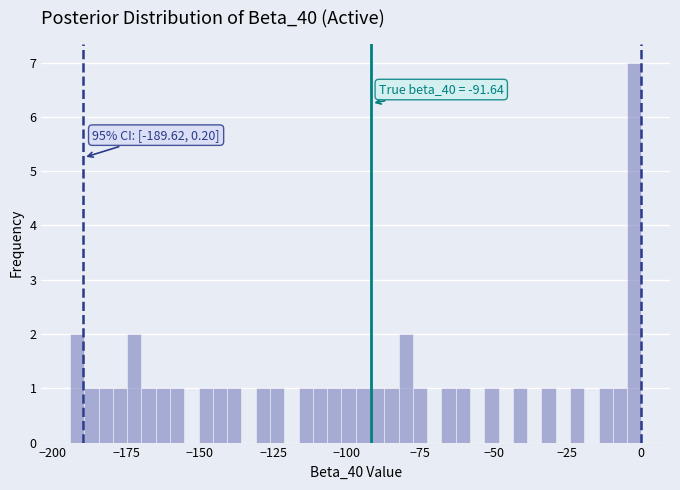

Read against the x-axis, roughly where is the centre of the tallest bar?

0